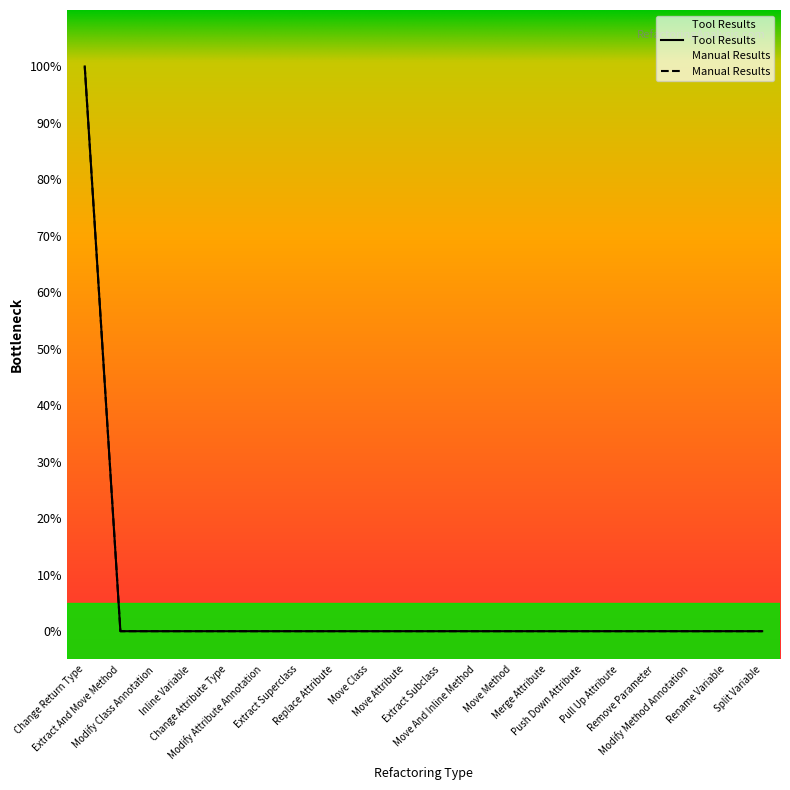

What is the label of the 12th point from the left?

Move And Inline Method